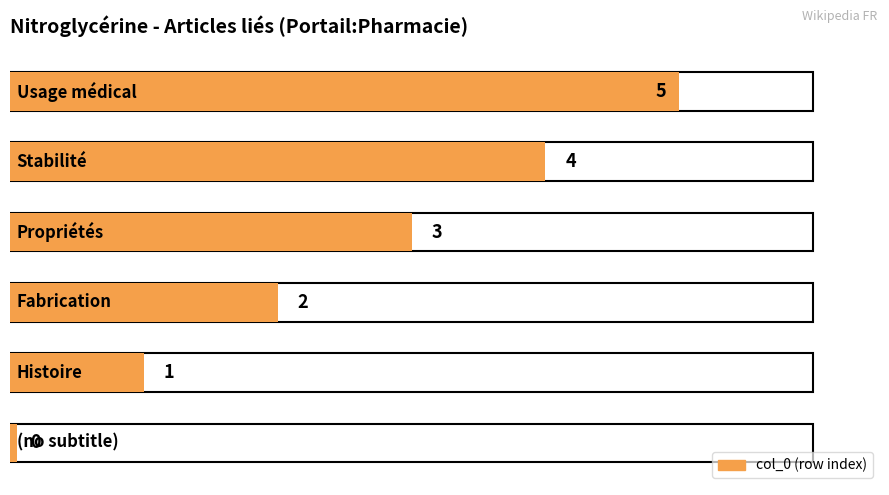

What is the change in value from (no subtitle) to Usage médical?

+5